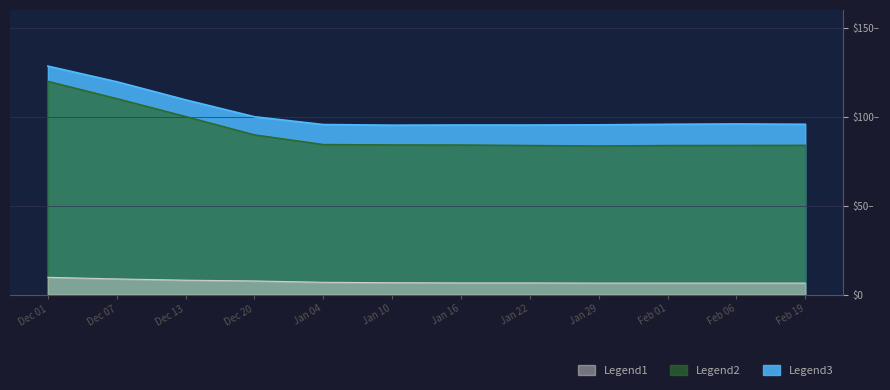

True or false: Lithium Hydroxide Idx and Spodumene Domestic China 5% intersect in this chart.

False